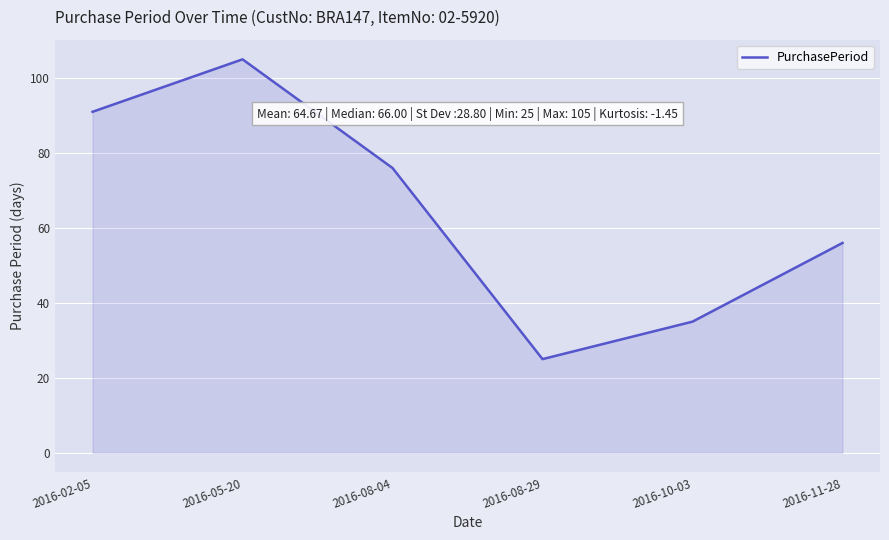

What is the sum of the values at 2016-08-29 and 2016-10-03?

60